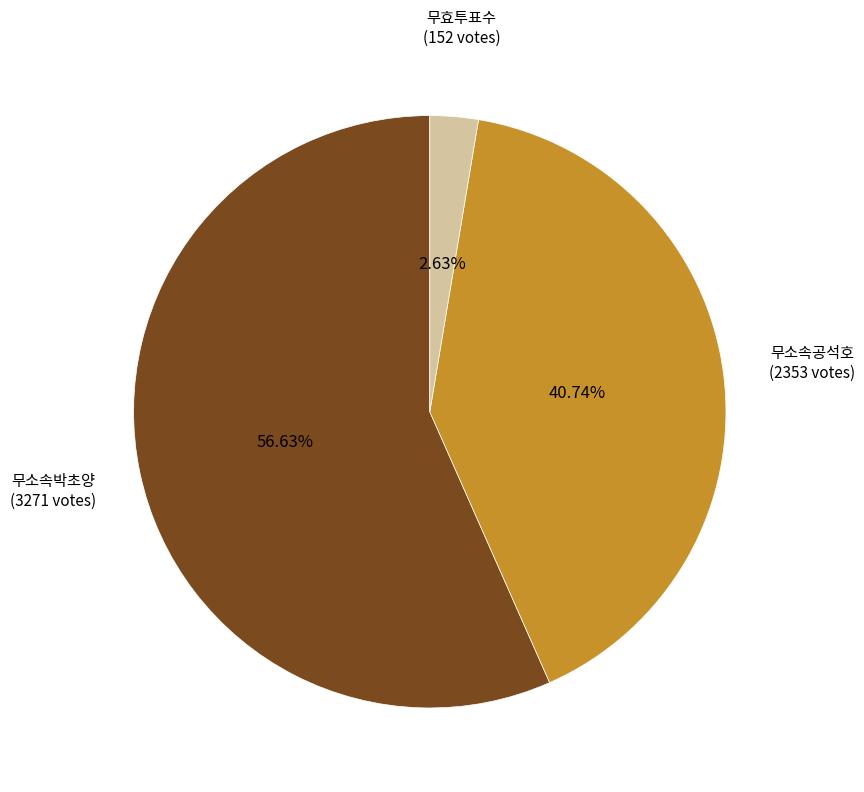

Is there a majority slice in this chart?

Yes